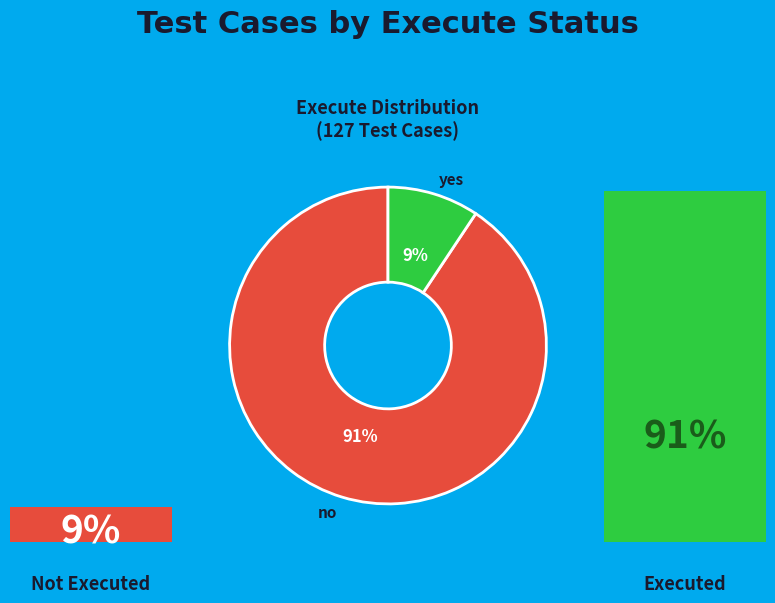

Is it true that yes is 83% of the pie?

False